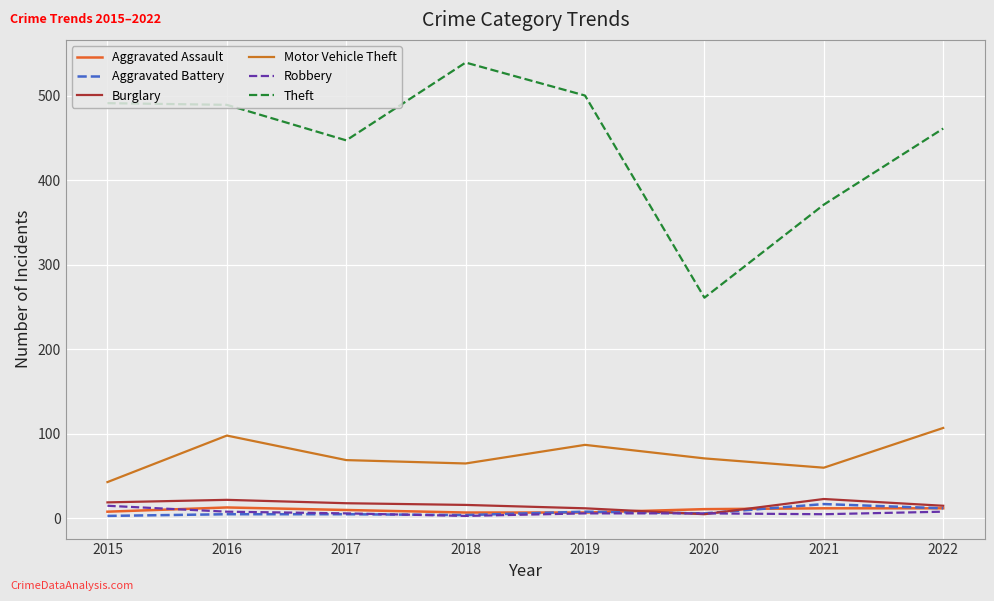

What is the difference between the Burglary values at 2022 and 2015?

4